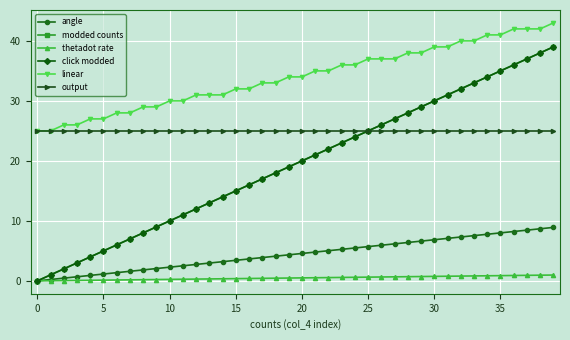

What is the maximum value for output?

25.0